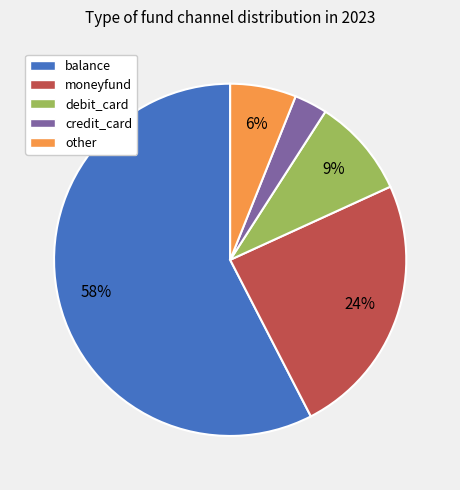

To the nearest percent, what is the combined percentage of debit_card and moneyfund?

33%